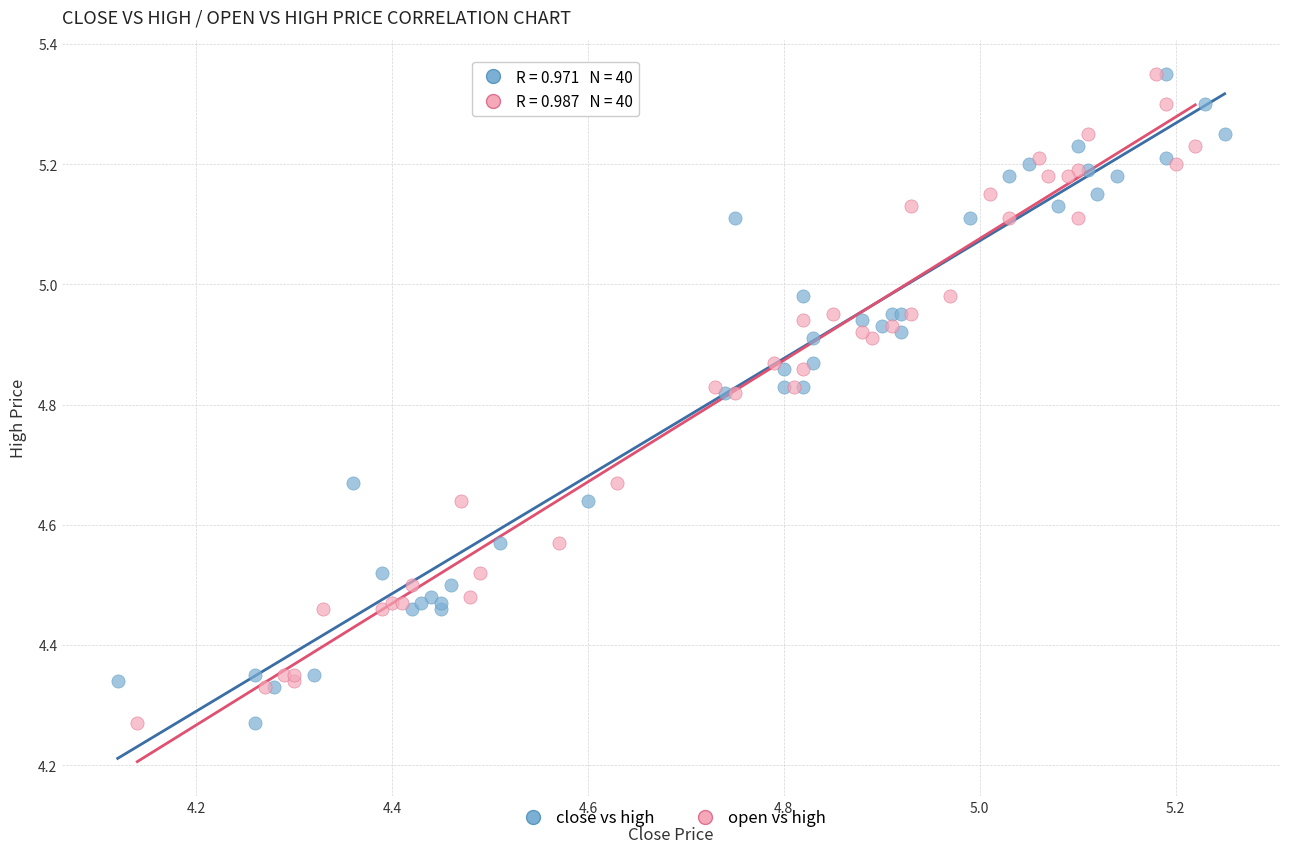

What are all the series names shown in the legend?

close vs high, open vs high